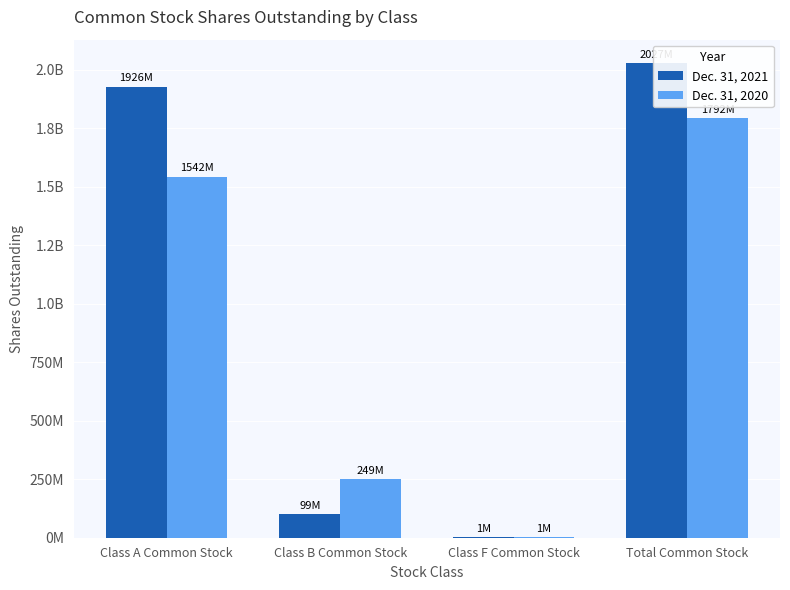

How many series are shown in this chart?

2